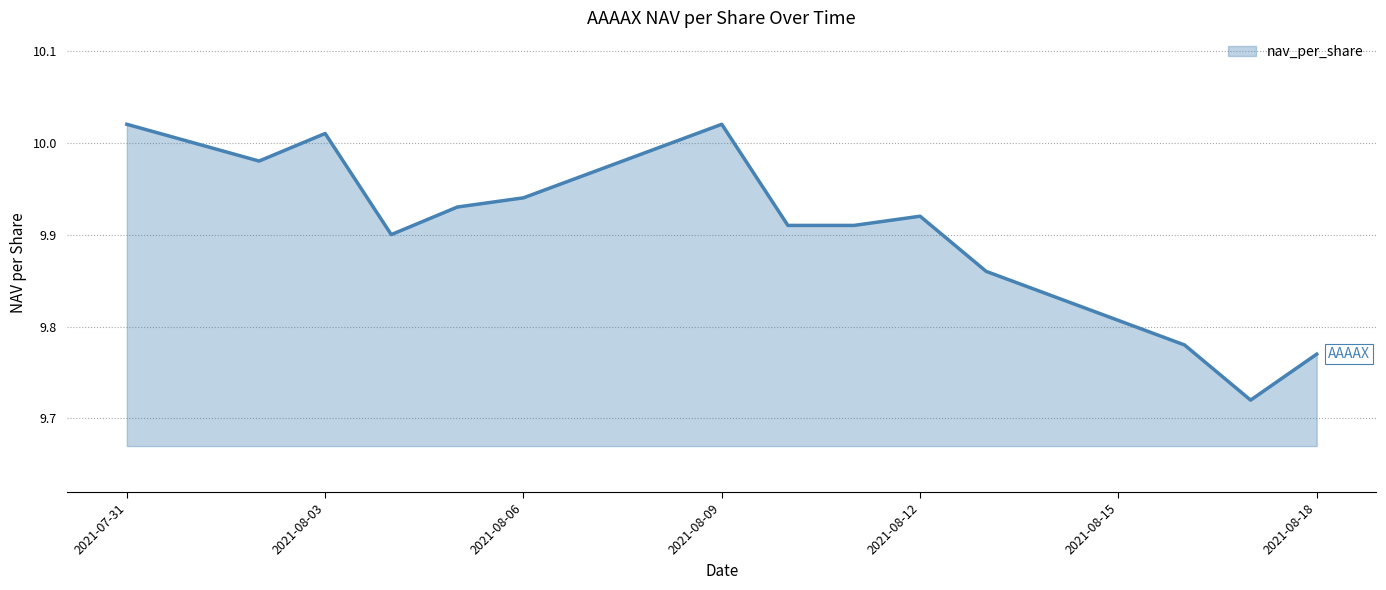

What is the label of the 11th point from the right?

2021-08-04